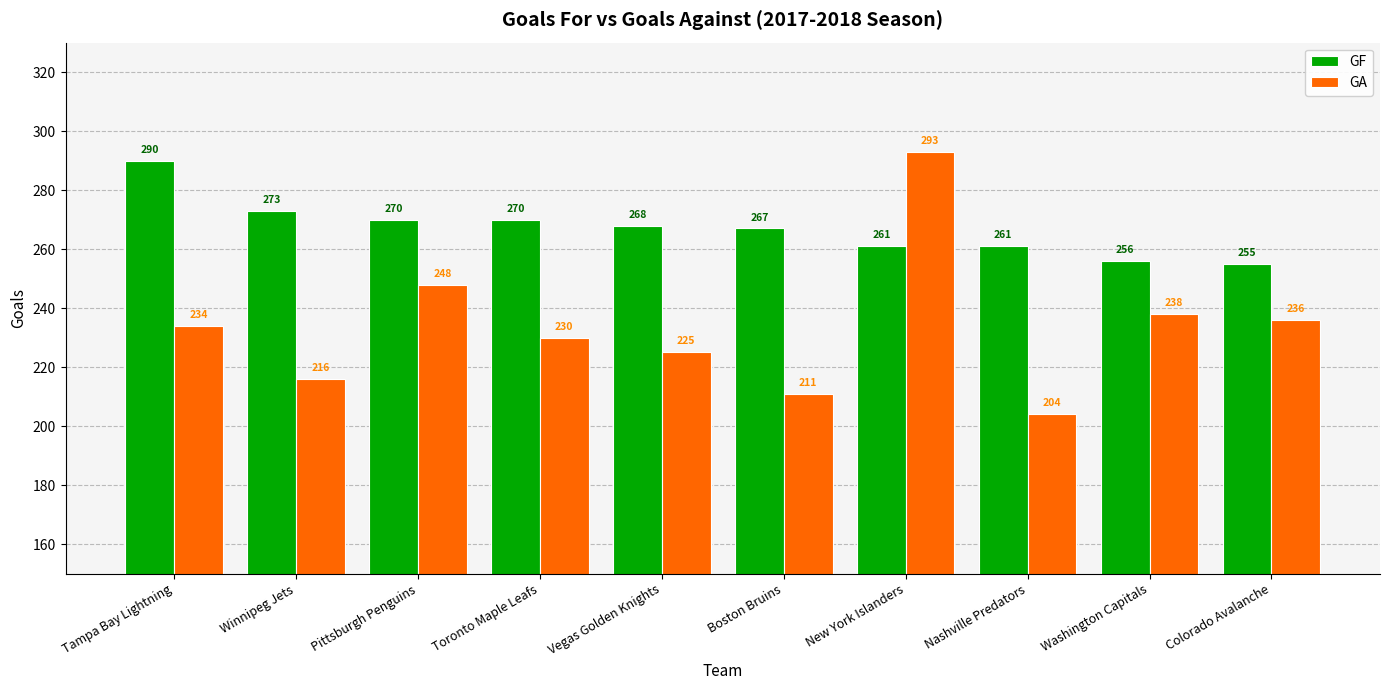

Which series has the largest total across all categories?

GF